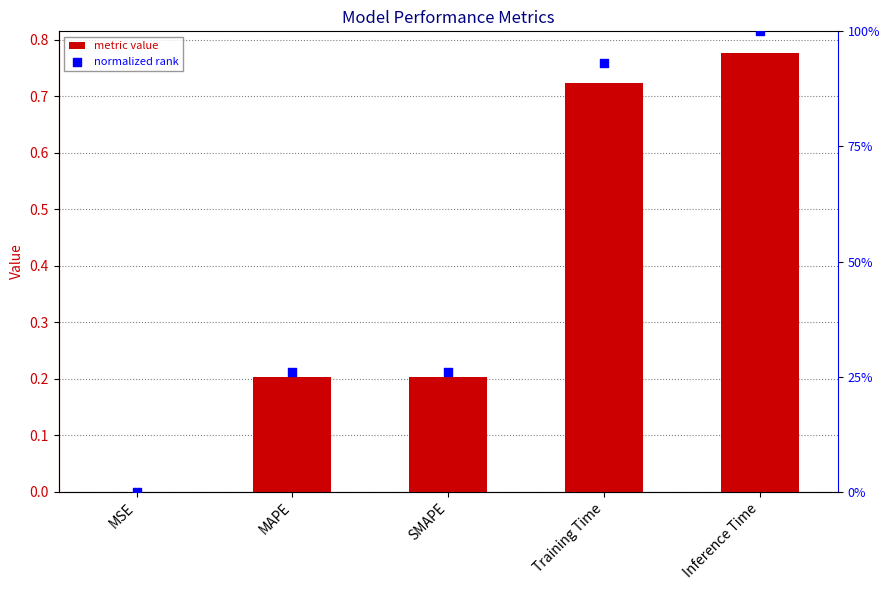

Which series reaches the minimum Y coordinate?

col_1